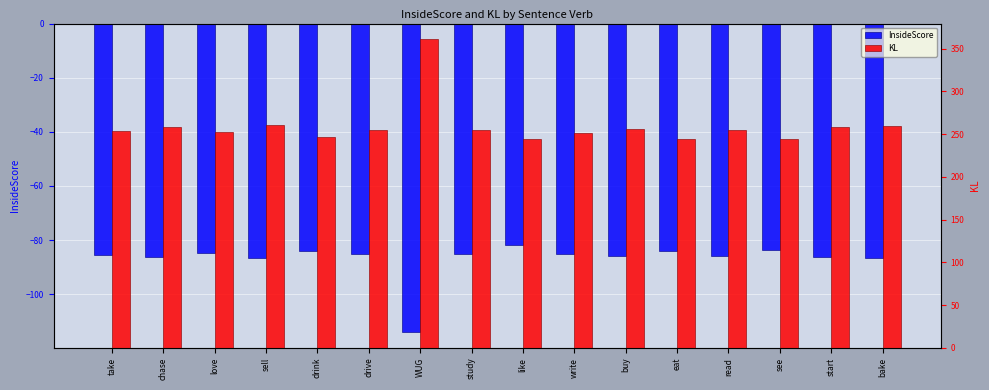

What are all the series names shown in the legend?

InsideScore, KL